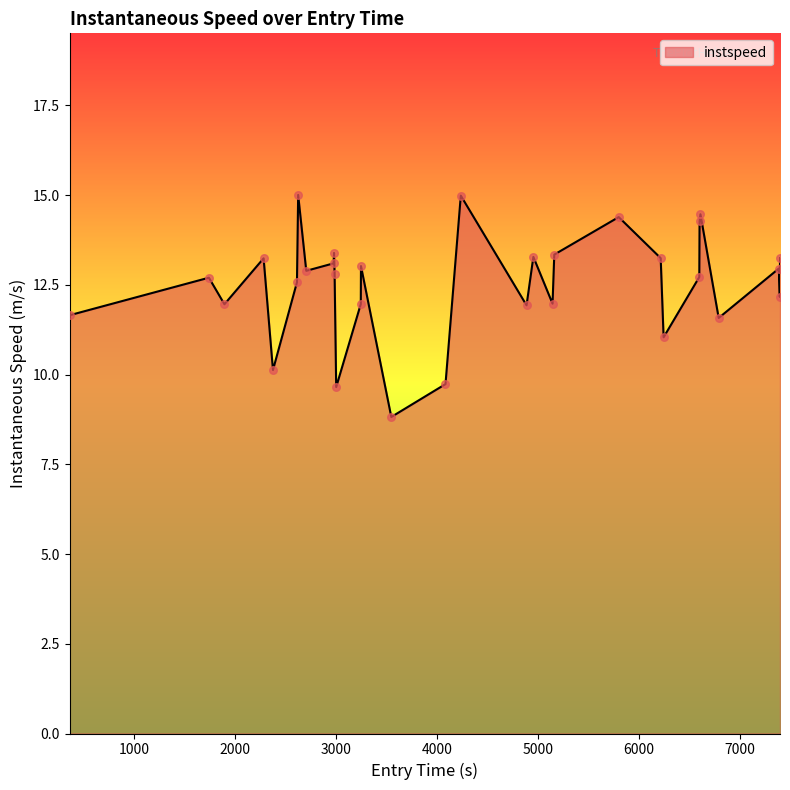

What is the difference between the maximum and minimum values?

6.2